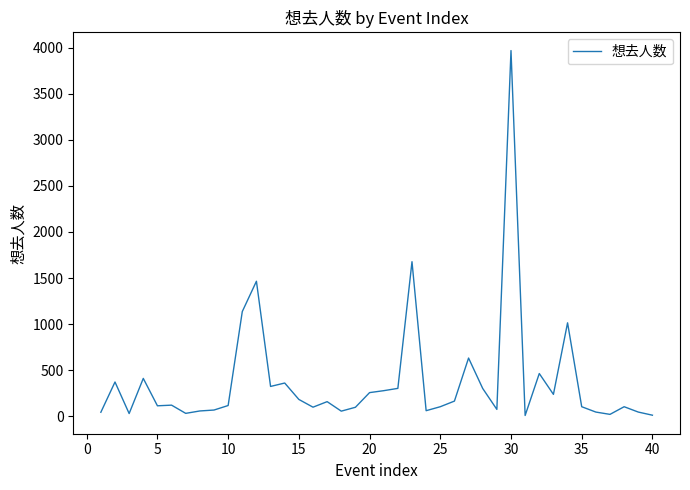

What is the difference between the maximum and minimum values?

3958